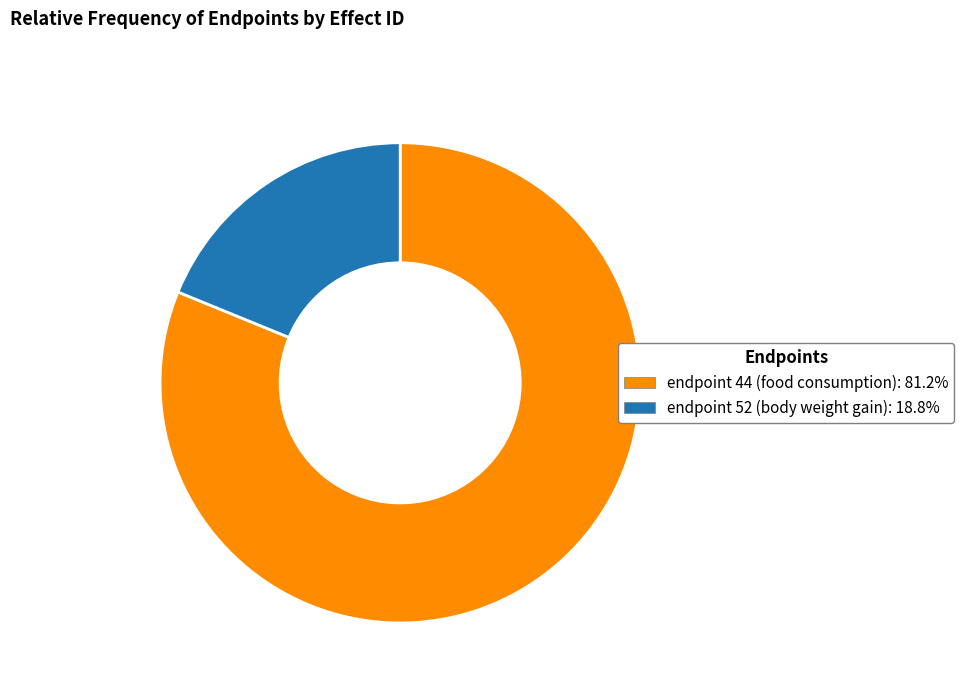

What is the smallest slice in the pie chart?

endpoint 52 (body weight gain)